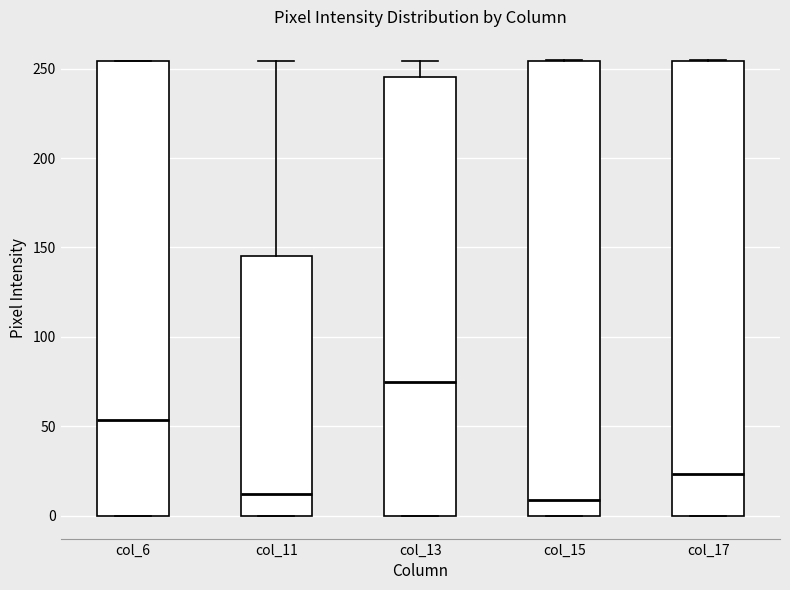

Reading left to right, transcribe this box plot: for each box, give where its median line is, the range the box spans, and where its two whiskers end, as read against the y-axis. The values are not printed on the chart, so give them approximately, as read against the axis.

col_6: median 55, box 0 to 255, whiskers 0 to 255
col_11: median 10, box 0 to 145, whiskers 0 to 255
col_13: median 75, box 0 to 245, whiskers 0 to 255
col_15: median 10, box 0 to 255, whiskers 0 to 255
col_17: median 25, box 0 to 255, whiskers 0 to 255